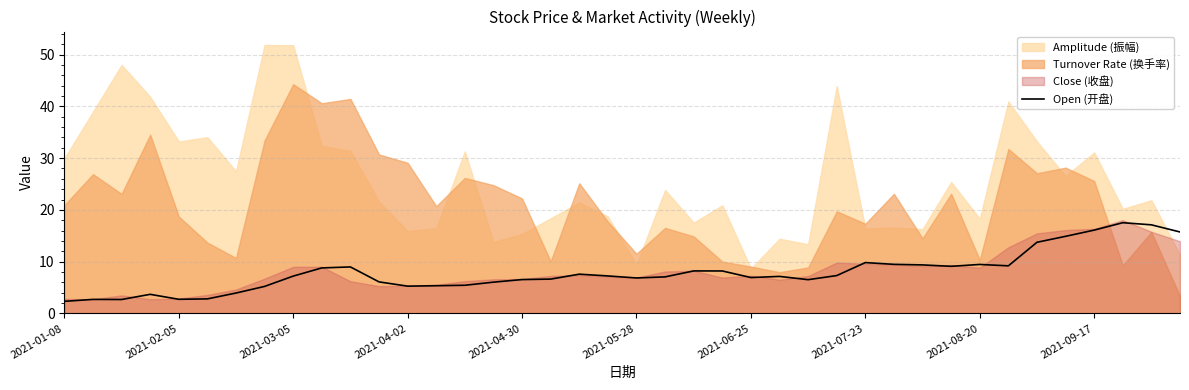

What is the smallest value displayed?

2.3